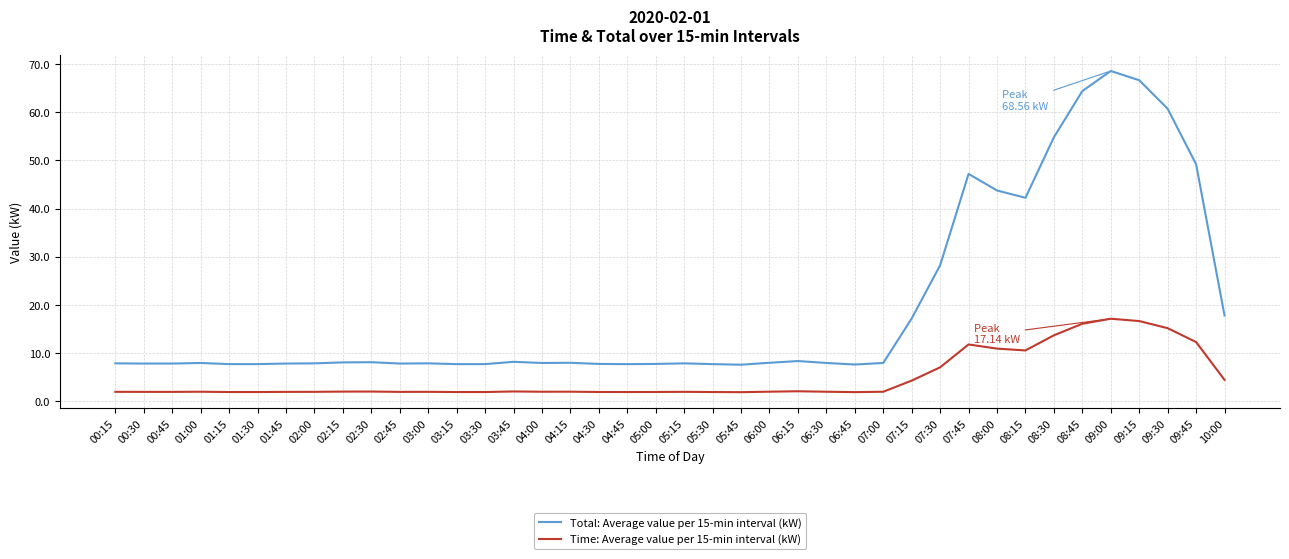

The value of Time: Average value per 15-min interval (kW) at 09:15 is 28.6. True or false?

False